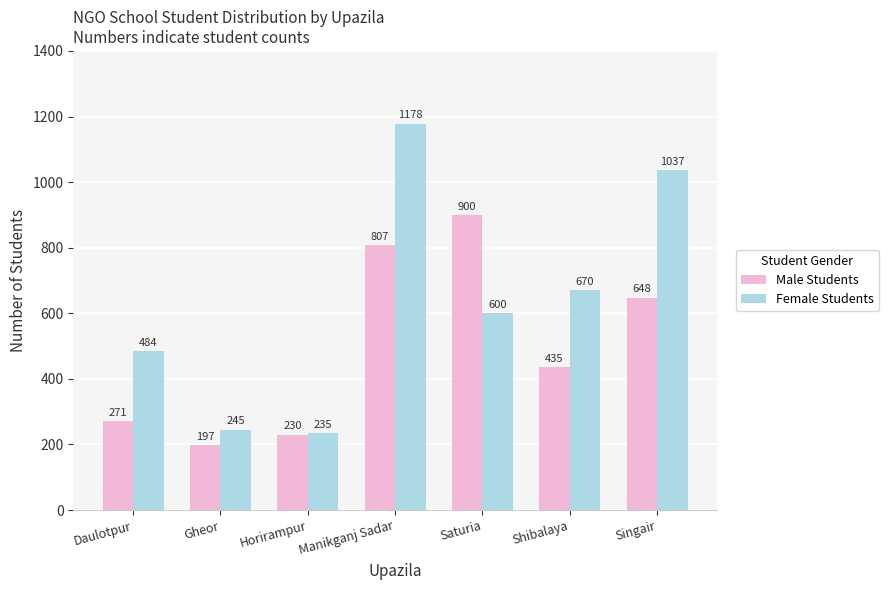

Which series has the largest range (max minus min)?

Female Students